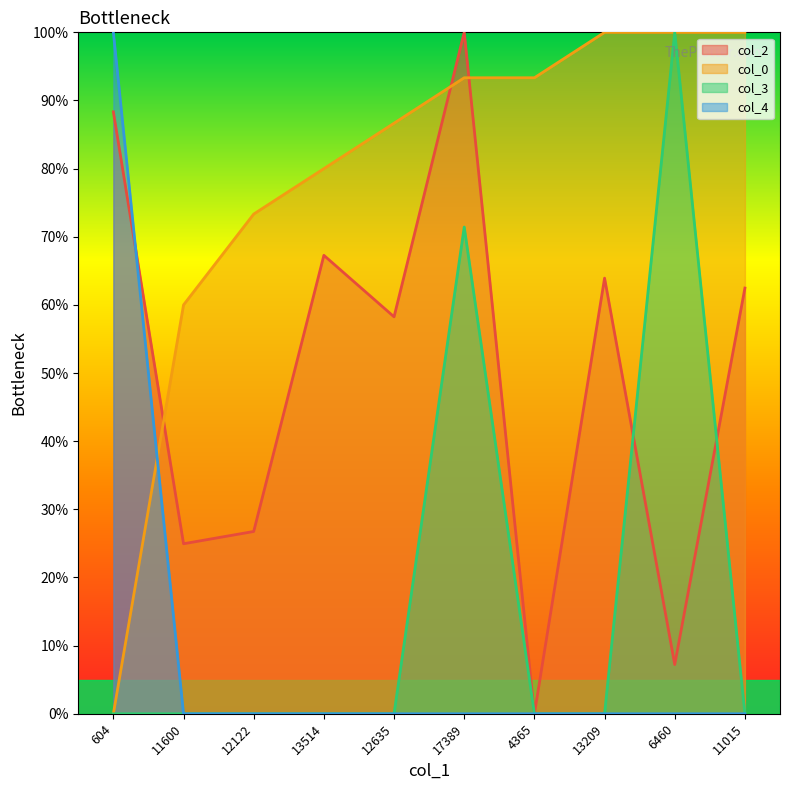

What is the sum of all col_4 values?

100.0